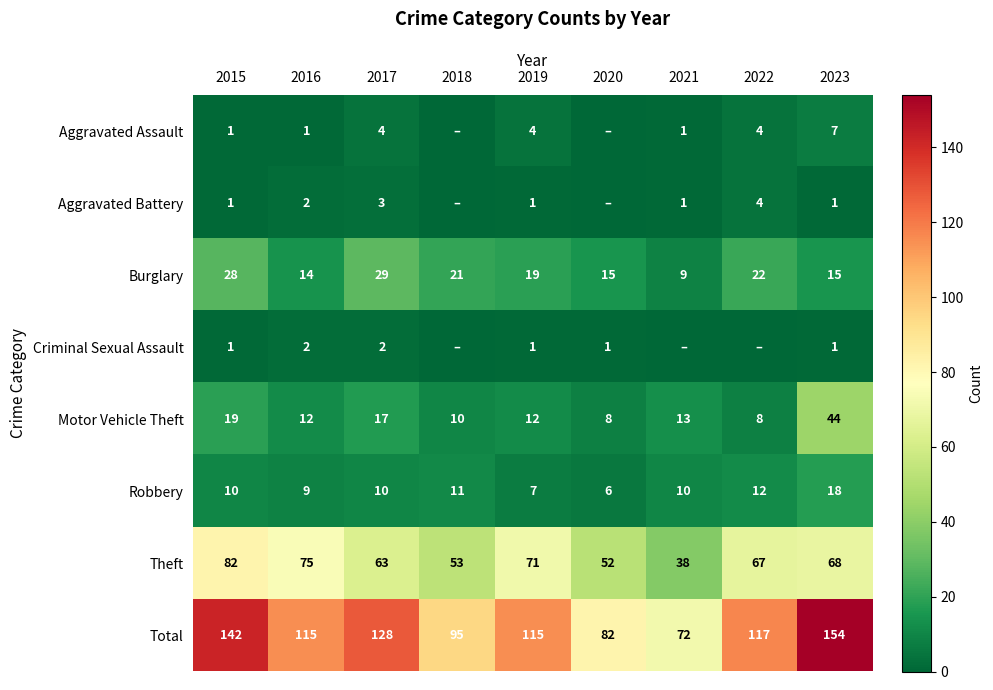

The Aggravated Battery series shows 1 at 2019. True or false?

True